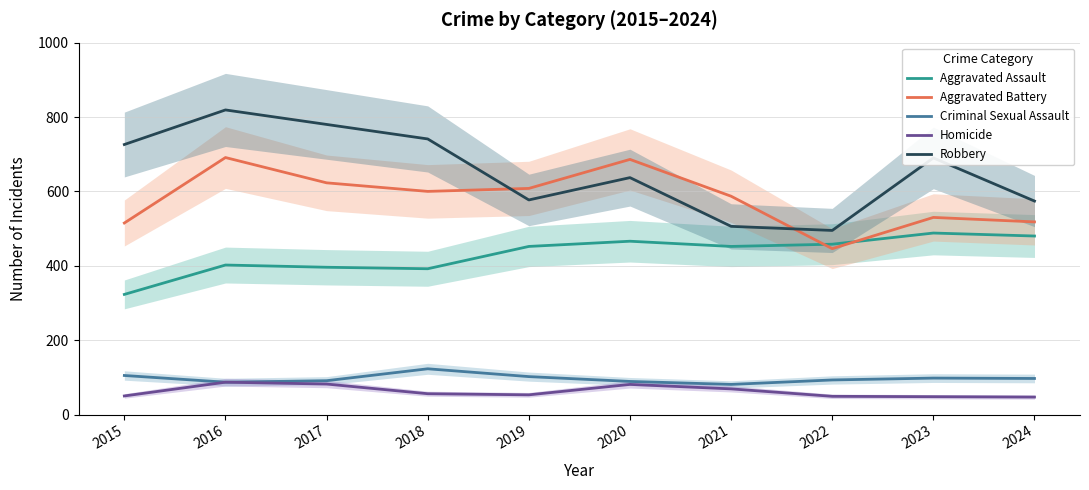

Reading right to left, extract all data points from this chart.

Aggravated Assault: 480	488	458	452	466	452	392	396	402	323
Aggravated Battery: 518	530	446	587	686	608	600	623	691	515
Criminal Sexual Assault: 97	98	93	81	89	102	123	91	87	105
Homicide: 47	48	49	69	81	53	56	82	87	50
Robbery: 574	690	495	506	637	577	741	780	819	726